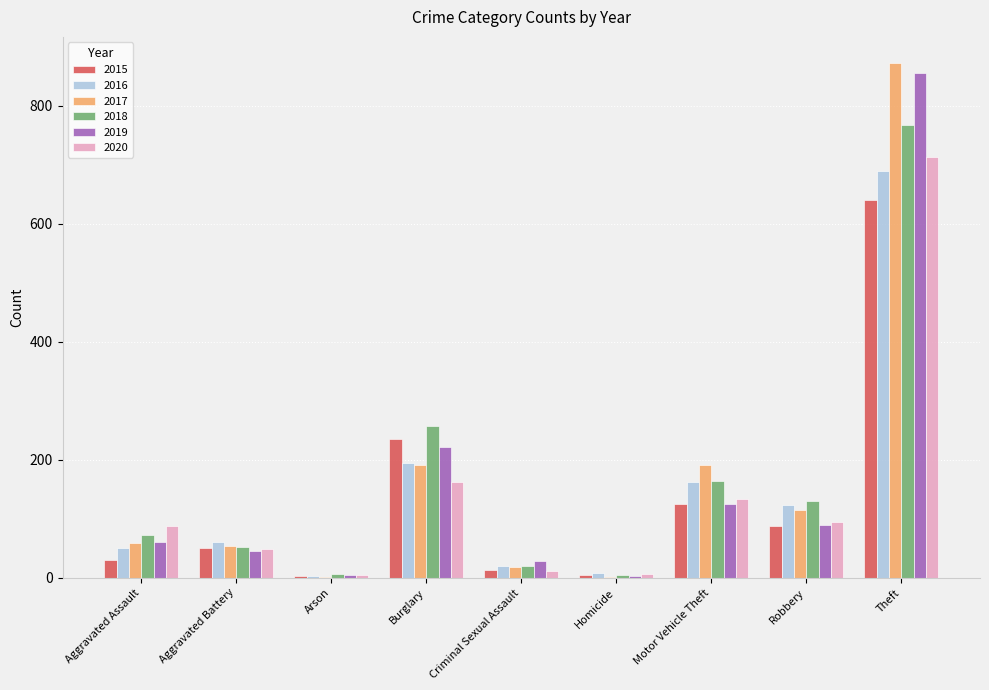

At which category is the sum across all series the highest?

Theft